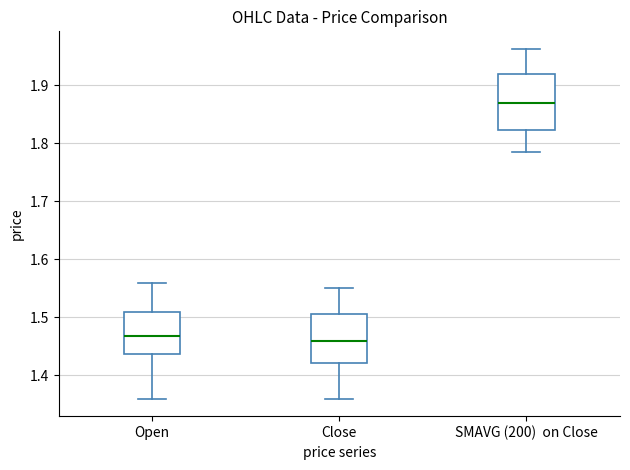

Which box is the tallest, from its lower edge to its upper edge?

SMAVG (200) on Close